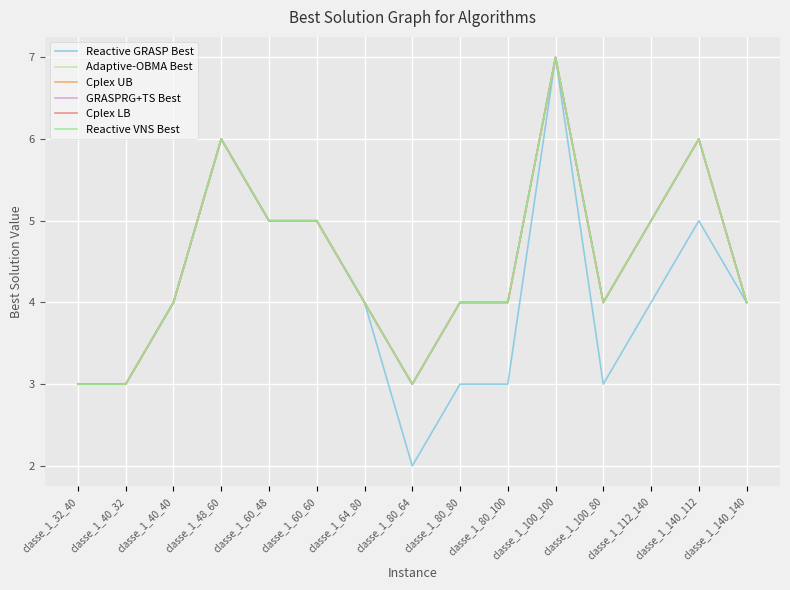

Does the chart have visible grid lines?

Yes